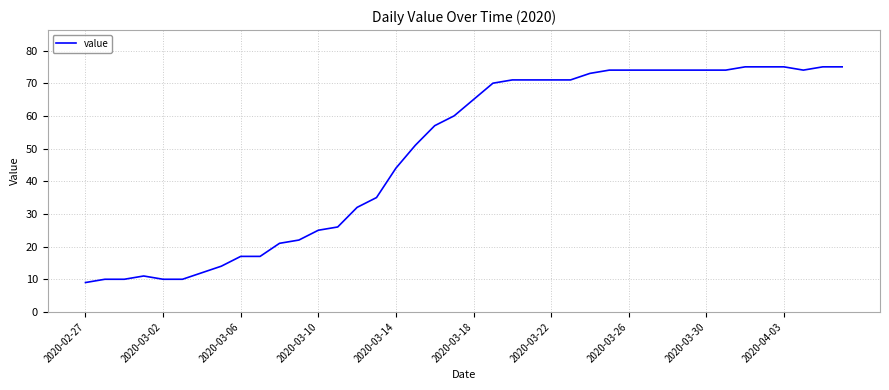

What is the difference between the maximum and minimum values?

66